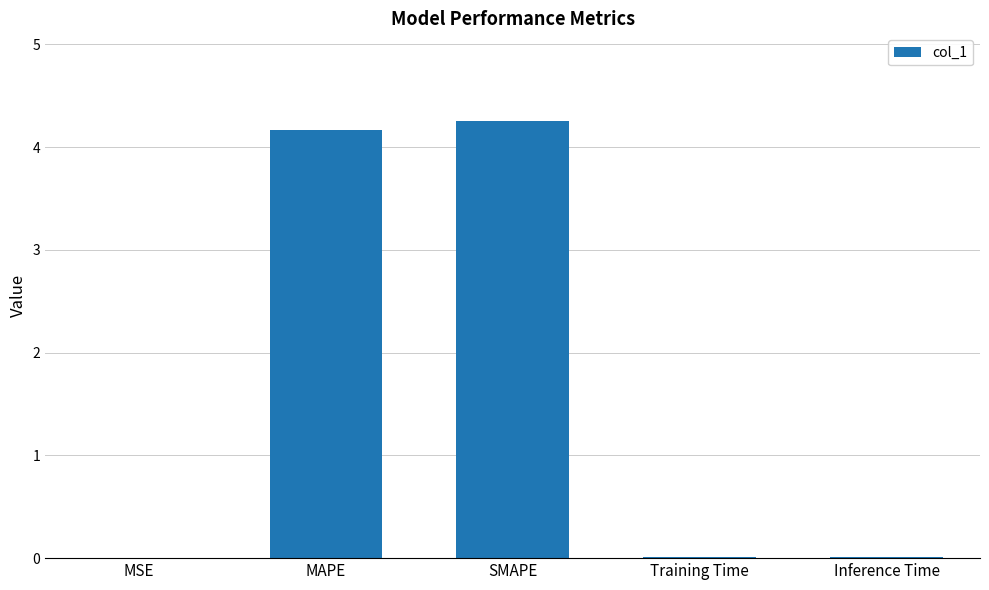

What is the approximate value at SMAPE?

4.3